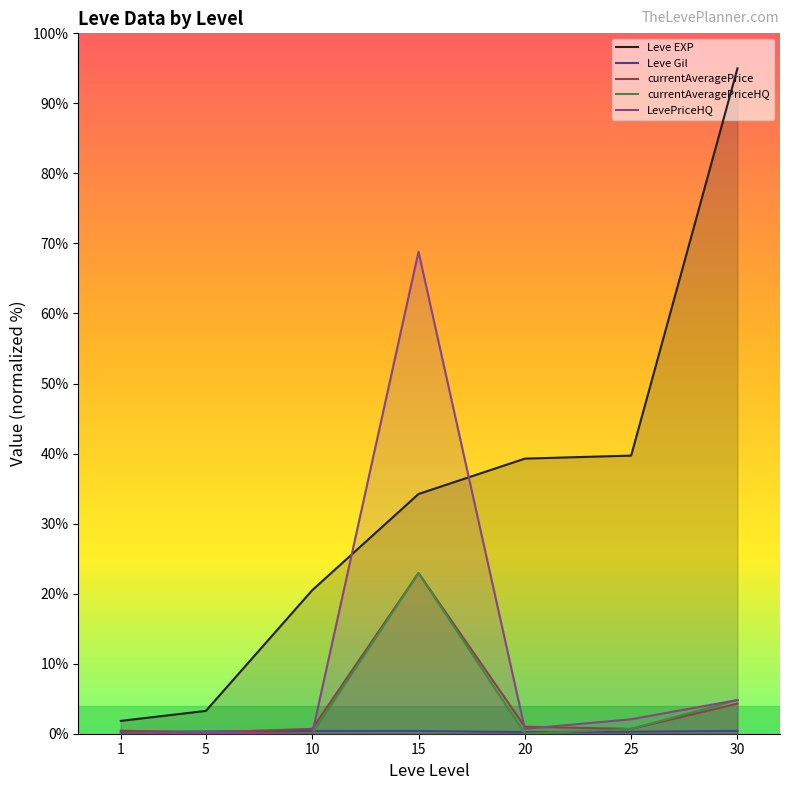

What is the approximate value of Leve Gil at 10?

0.4